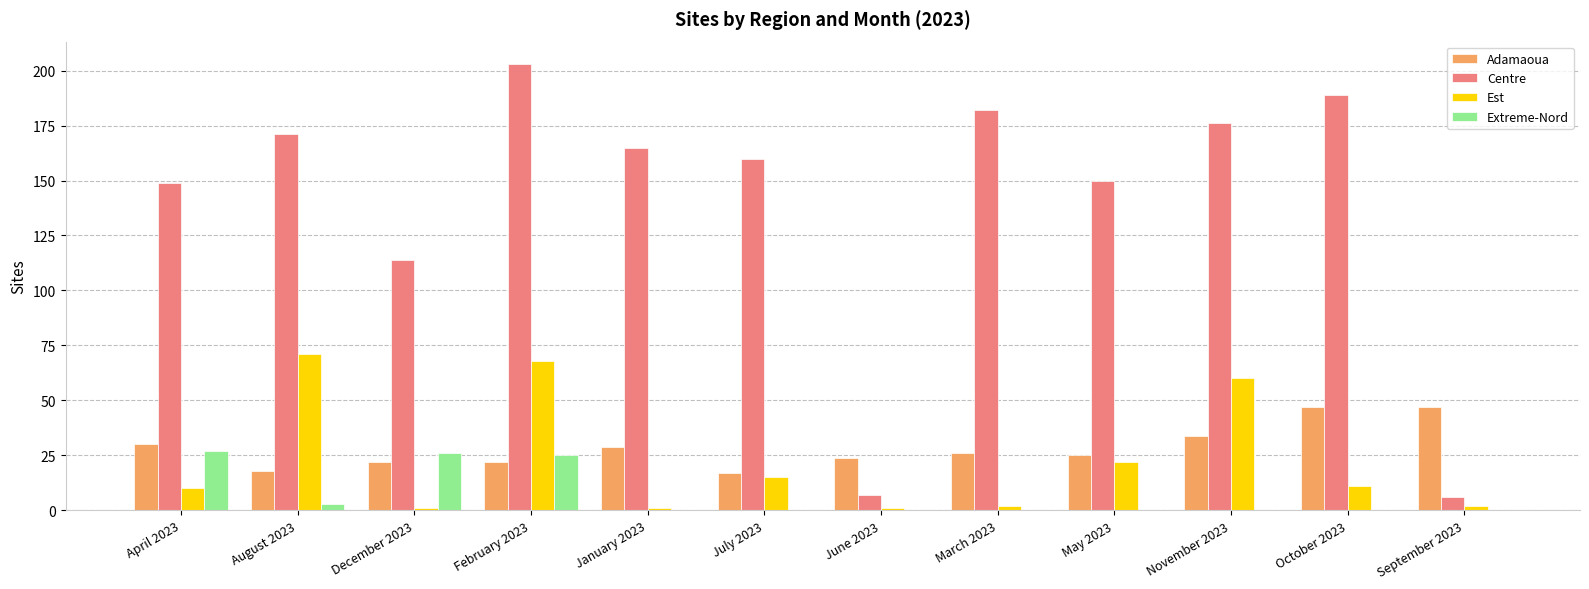

Is it true that Centre equals 305 at October 2023?

False